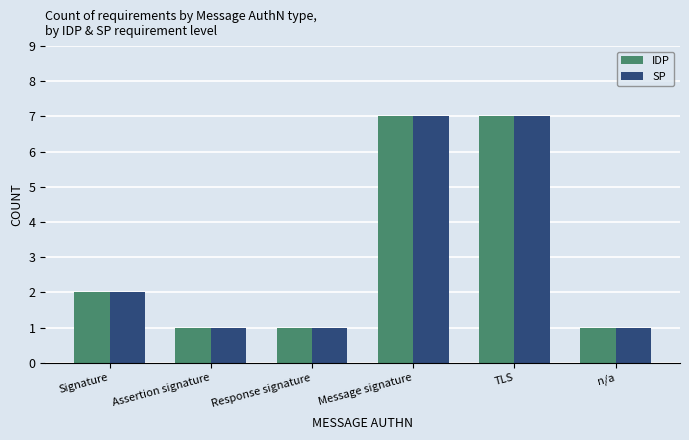

What is the label of the 4th bar from the left?

Message signature